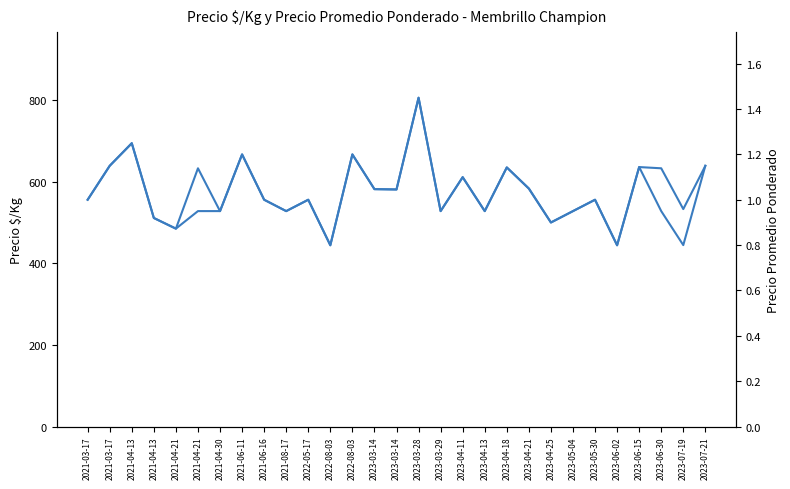

What is the label of the 5th point from the left?

2021-04-21